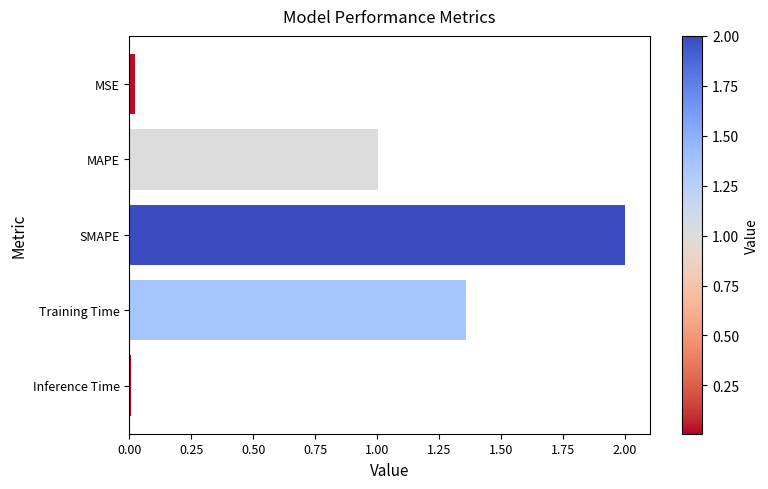

At which category does the chart reach its peak across all series?

SMAPE